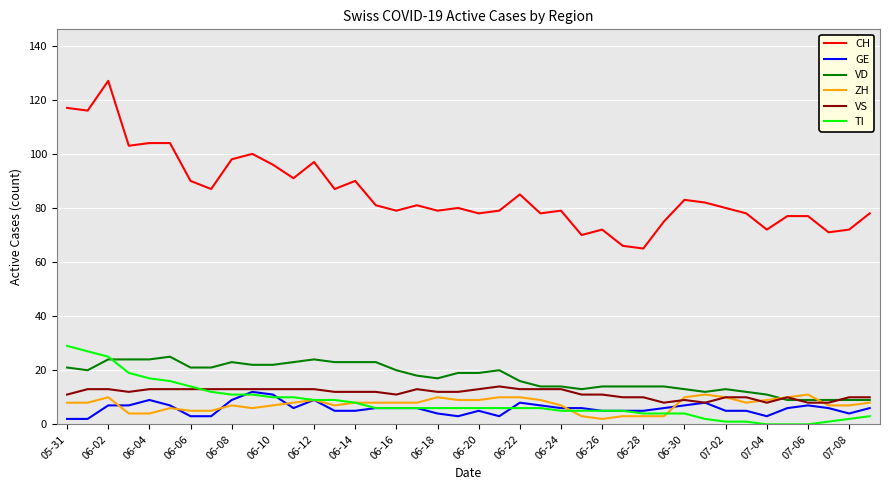

Which series has the largest range (max minus min)?

CH